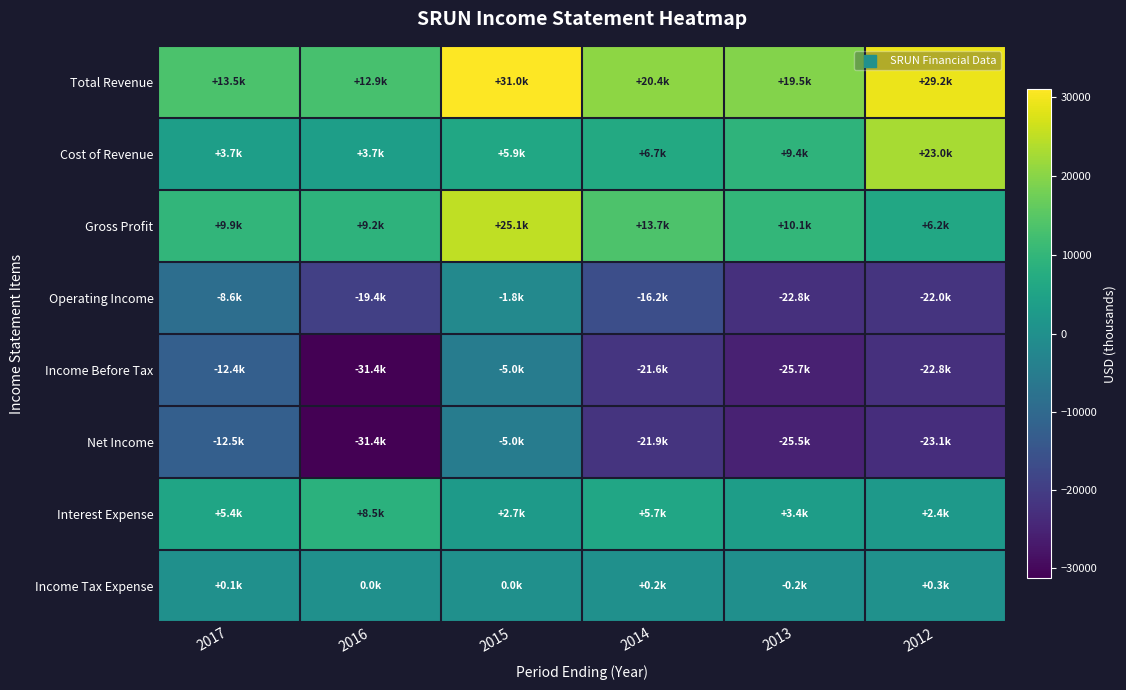

What is the total value across all series at 2014?

-13000